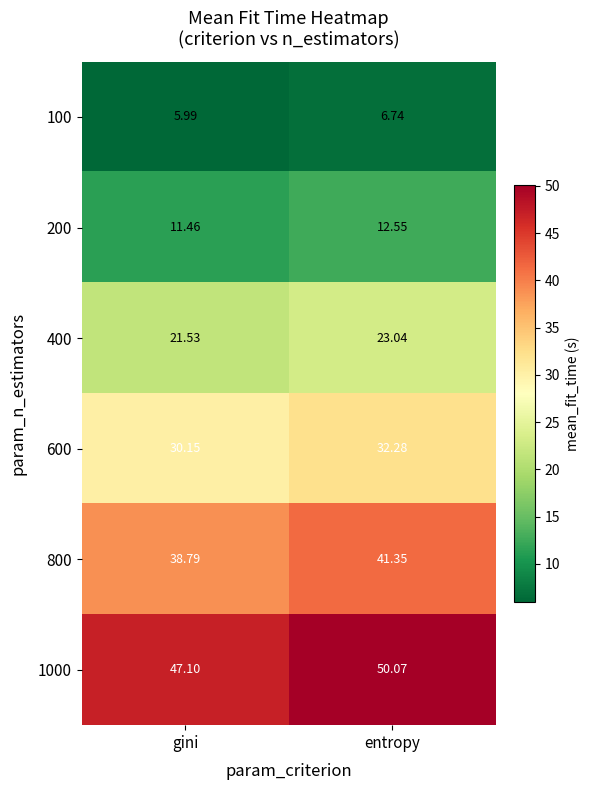

List the labels in order of 600 value, smallest first.

gini, entropy